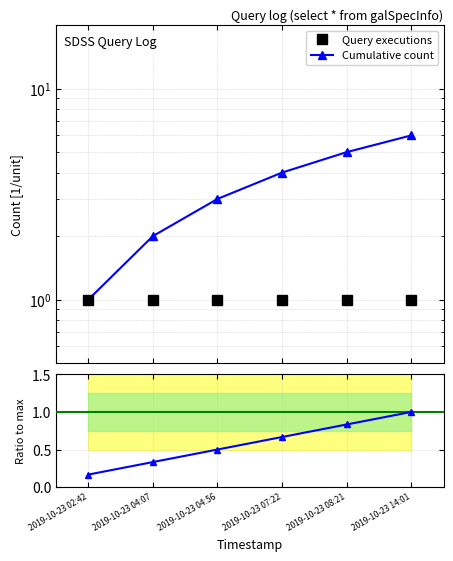

True or false: Cumulative count has more than 2 interior local peaks.

False